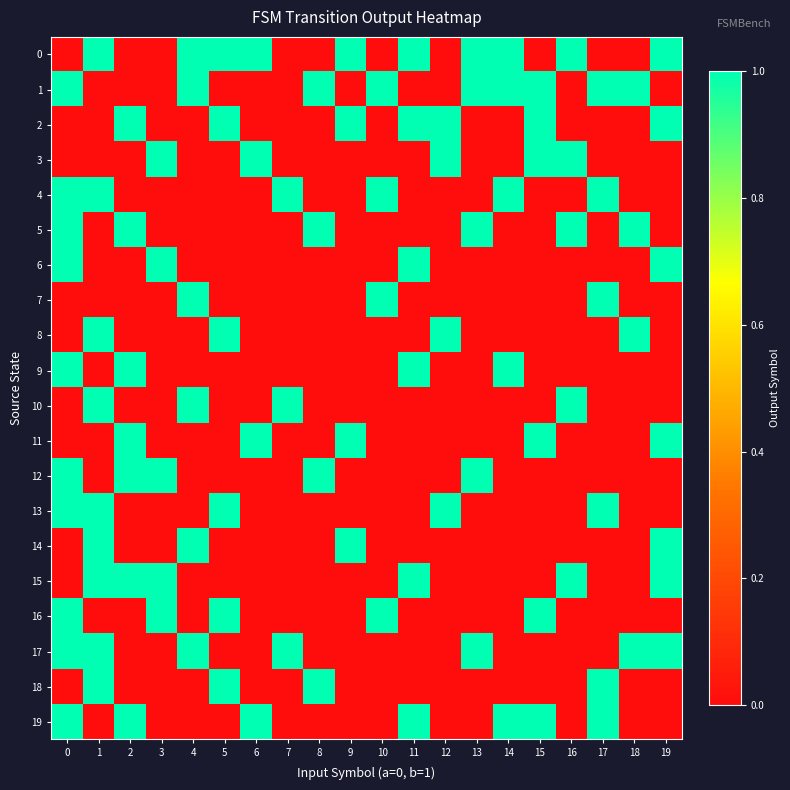

Rank the series at 14 from lowest to highest value.

2, 3, 5, 6, 7, 8, 10, 11, 12, 13, 14, 15, 16, 17, 18, 0, 1, 4, 9, 19